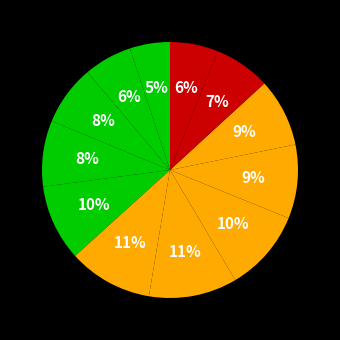

Which category has the biggest portion of the pie?

jul